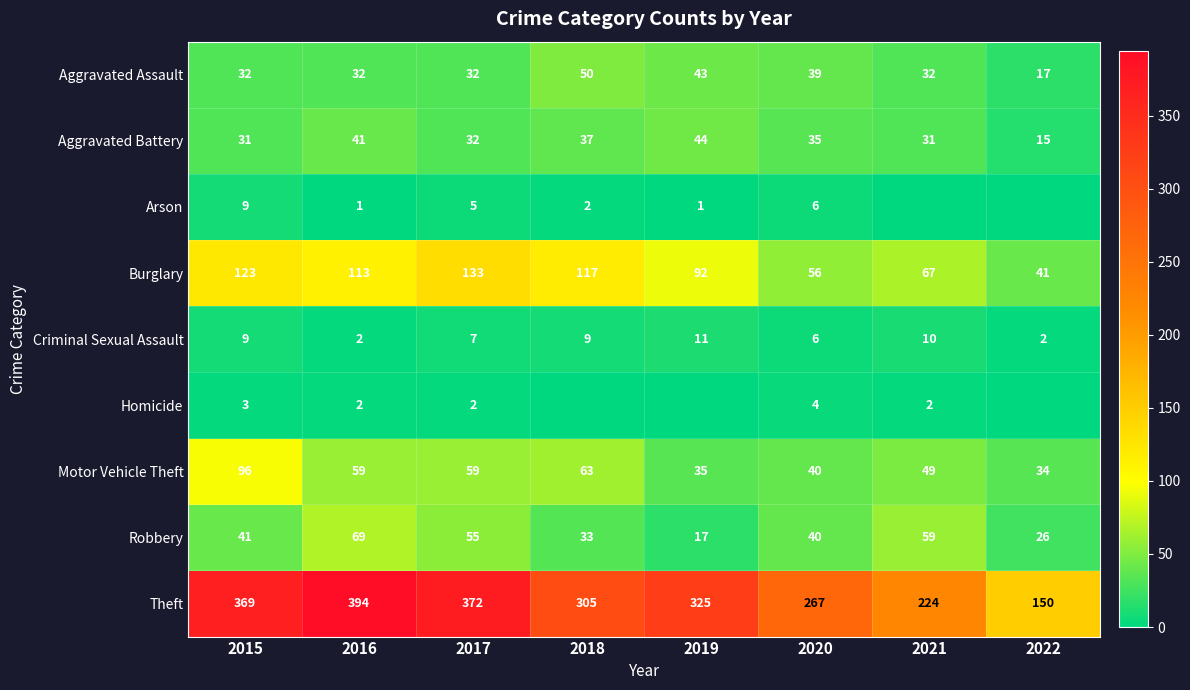

At which label does Criminal Sexual Assault reach its peak?

2019